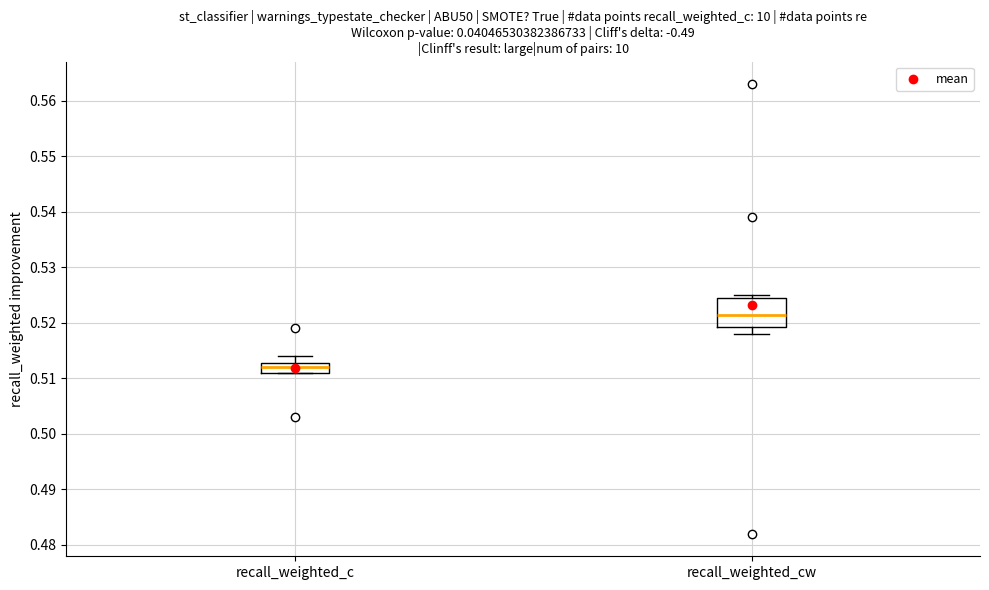

Reading left to right, read every box against the y-axis: the position of its median line, the range the box covers, and the ends of its whiskers. The values are not printed on the chart, so give them approximately, as read against the axis.

recall_weighted_c: median 0.512, box 0.511 to 0.513, whiskers 0.511 to 0.514
recall_weighted_cw: median 0.522, box 0.519 to 0.525, whiskers 0.518 to 0.525 (just above the box's upper edge)